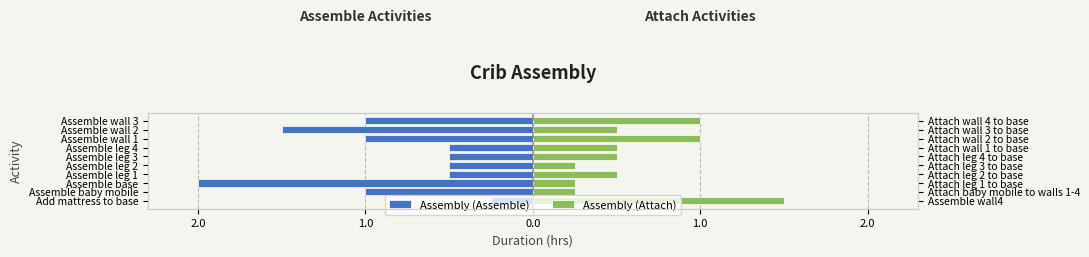

At Assemble leg 1, list the series in order from largest to smallest.

Assembly (Attach), Assembly (Assemble)